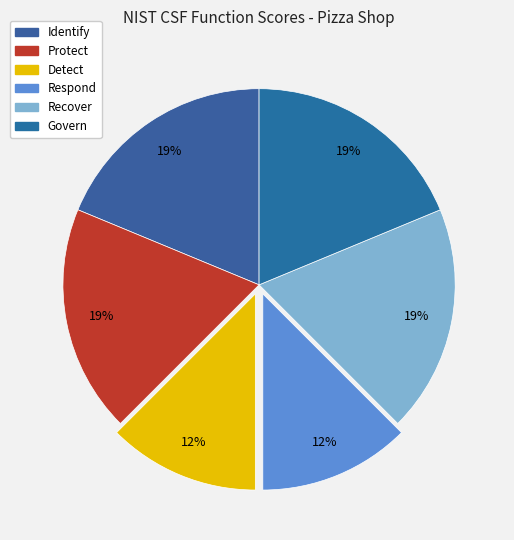

How many slices are in this pie chart?

6